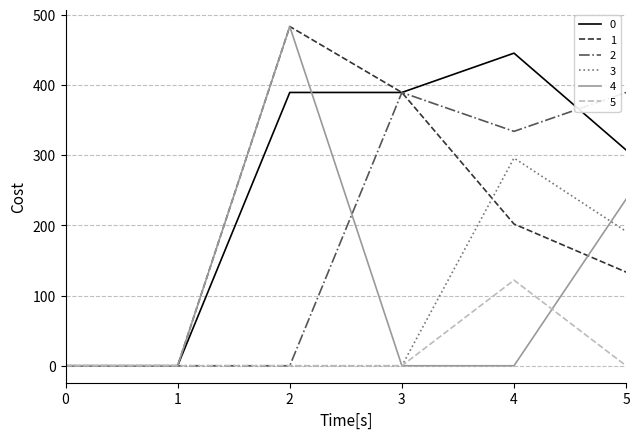

At which category is the sum across all series the highest?

4